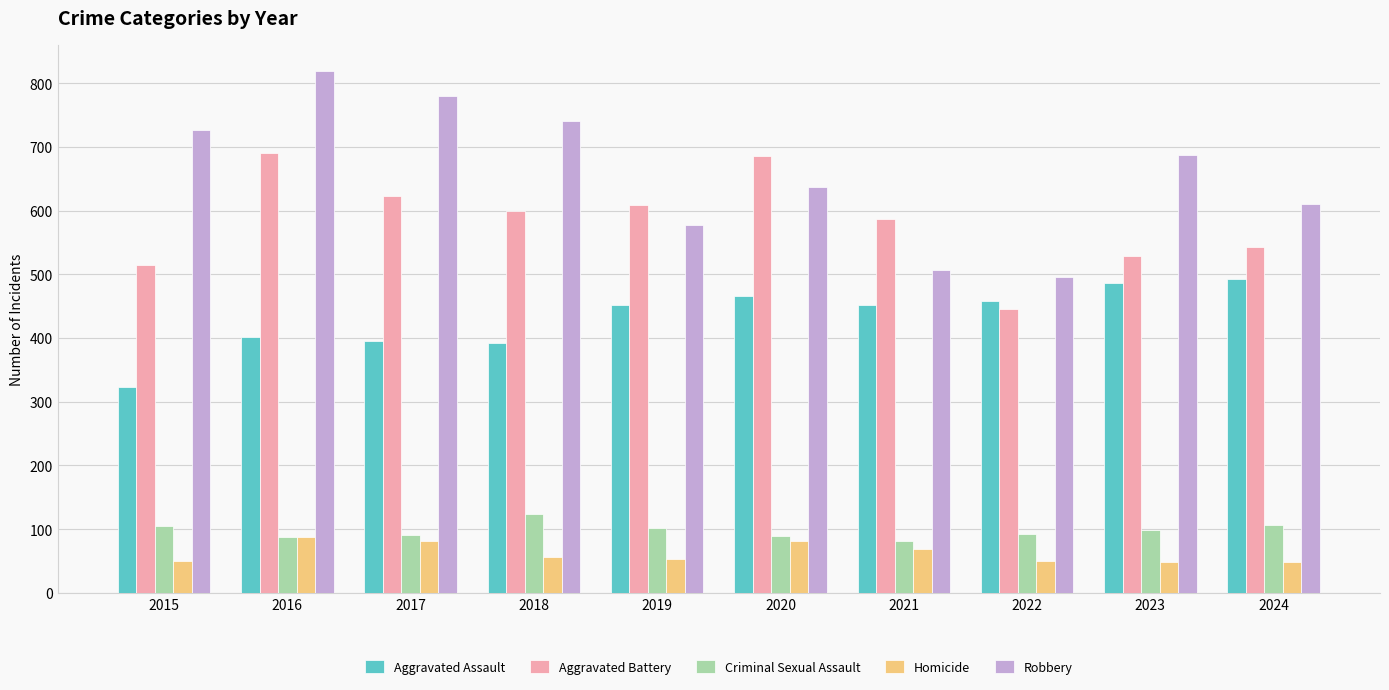

What is the value of the Homicide bar at the 4th from the left?

56